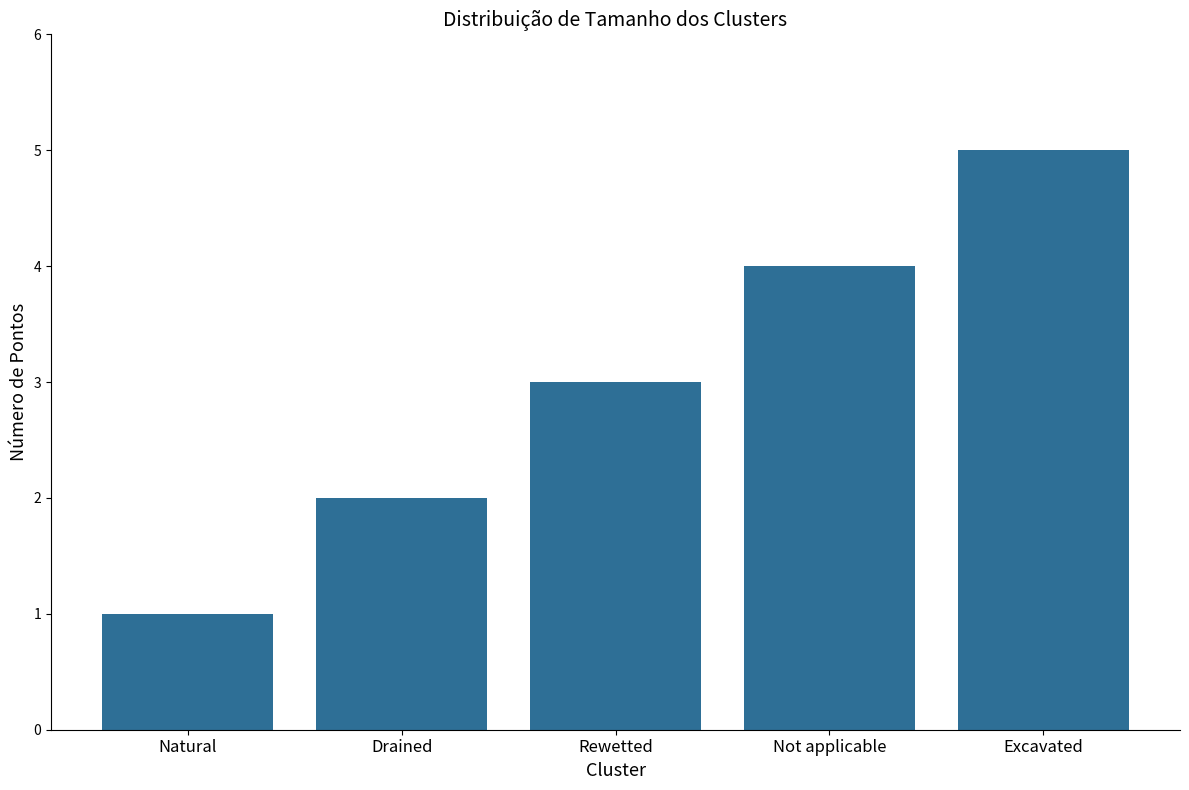

What is the label of the 1st bar from the left?

Natural